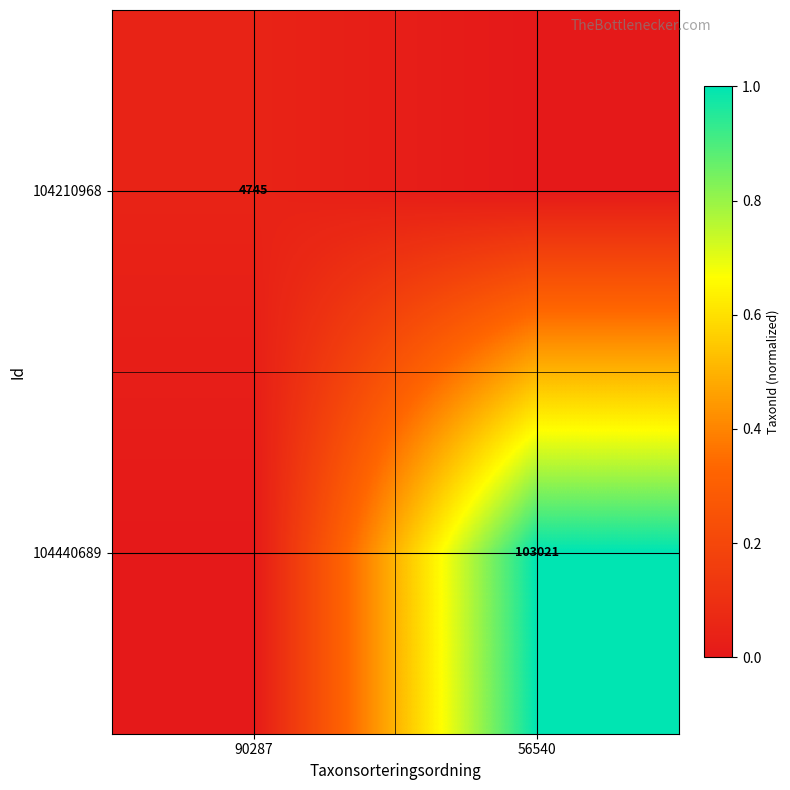

The value of 104210968 at 90287 is 7526. True or false?

False